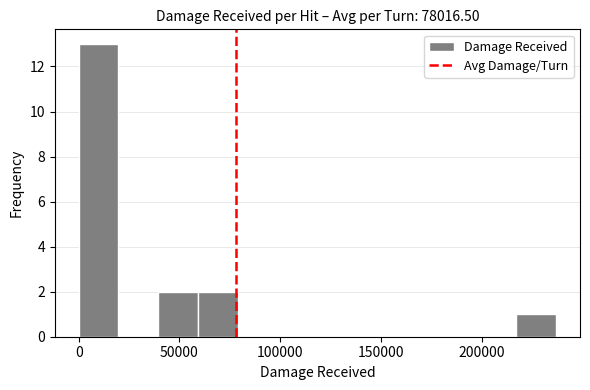

Read against the x-axis, roughly where is the centre of the tallest bar?

10000